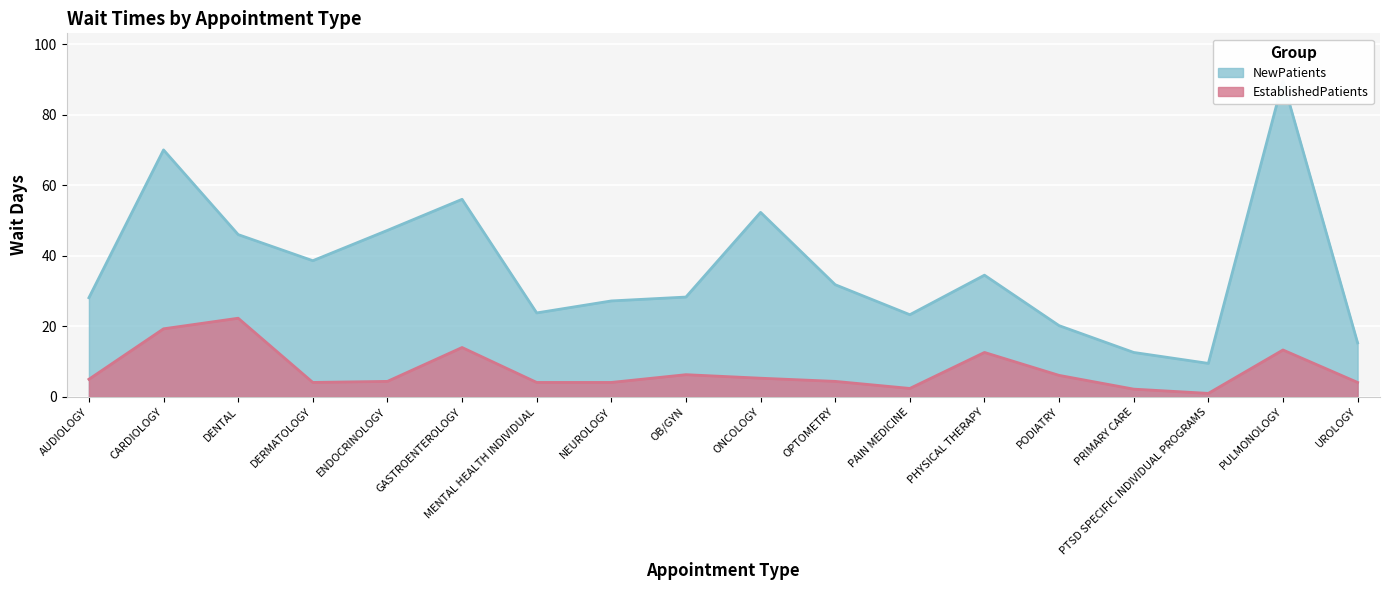

What is the label of the 13th point from the right?

GASTROENTEROLOGY